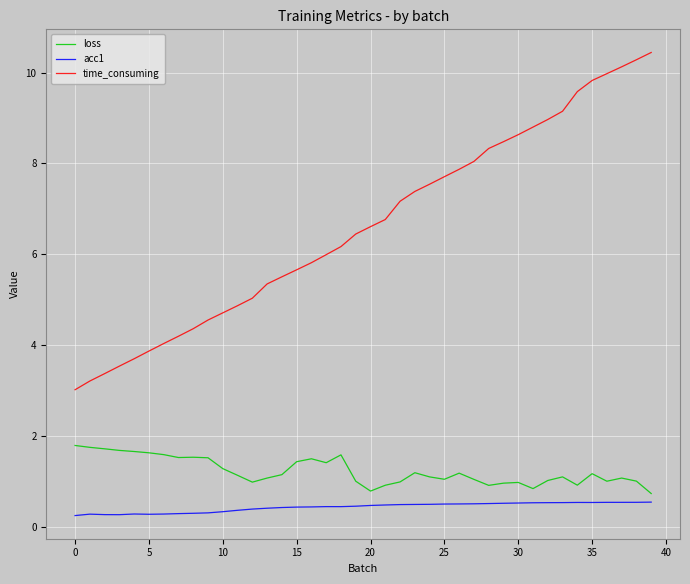

List the series in order of their peak value, lowest first.

acc1, loss, time_consuming